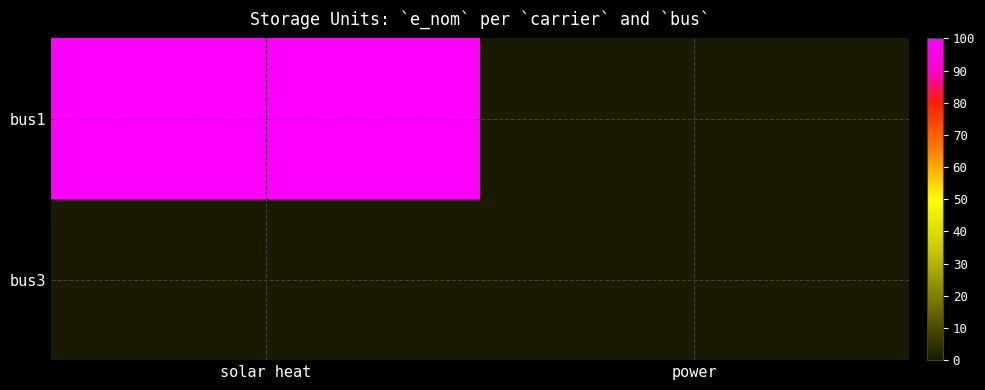

At which category is the sum across all series the highest?

solar heat